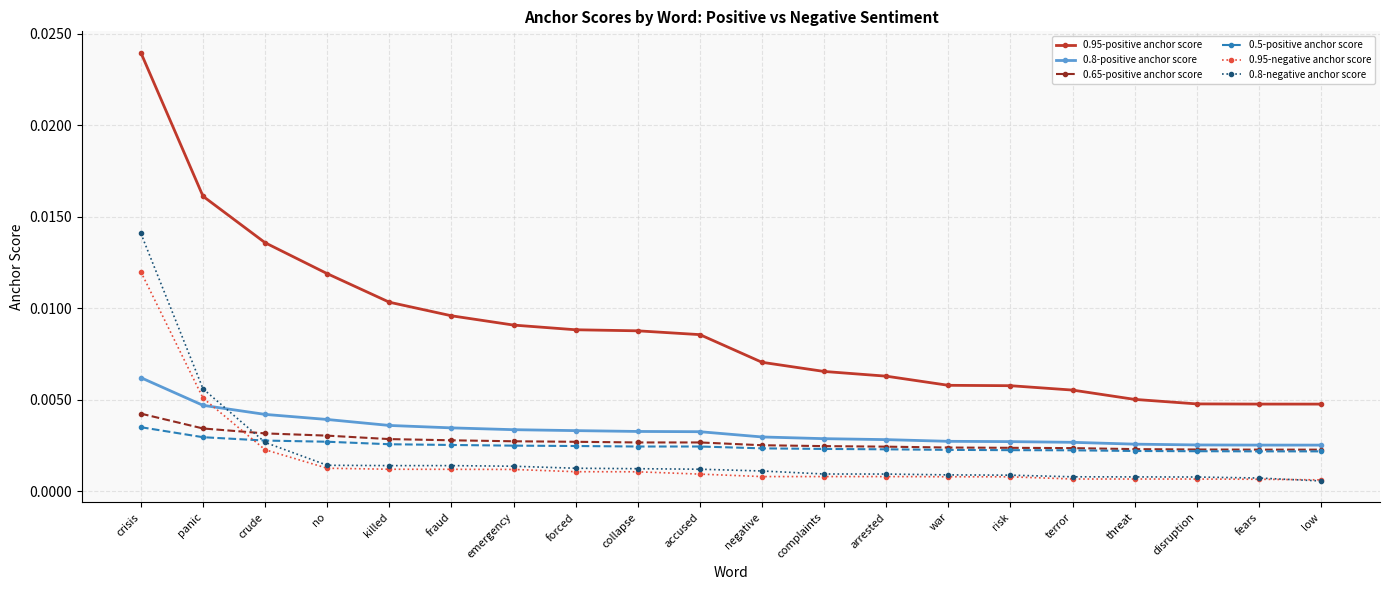

What position from the left is complaints?

12